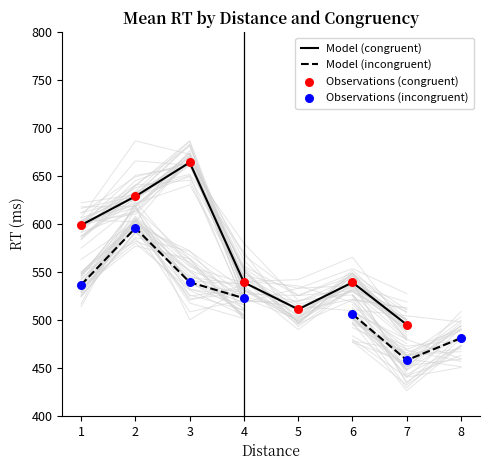

What is the total value across all series at 1?

2270.5